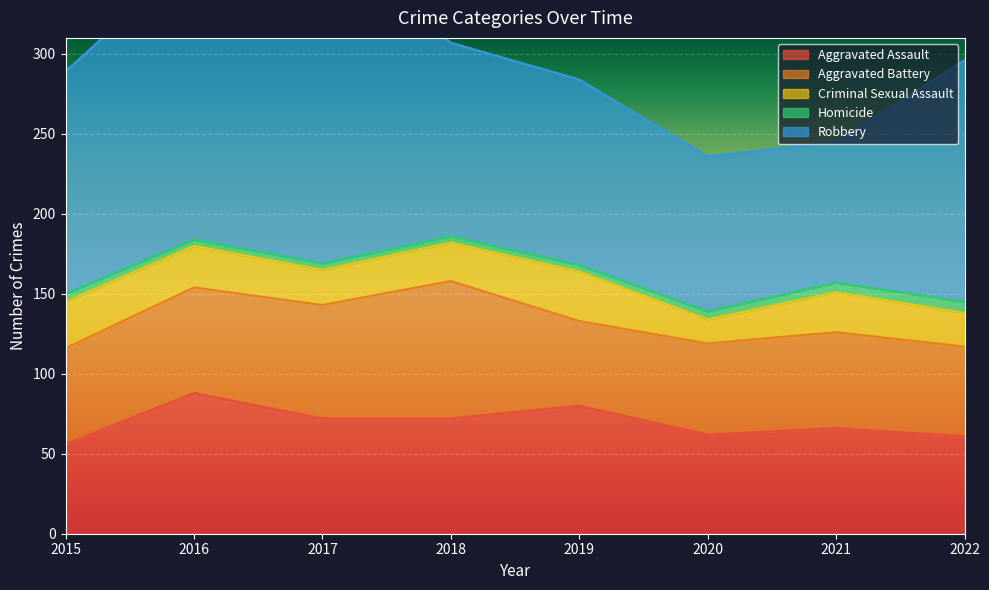

Rank the series at 2015 from highest to lowest value.

Robbery, Aggravated Battery, Aggravated Assault, Criminal Sexual Assault, Homicide